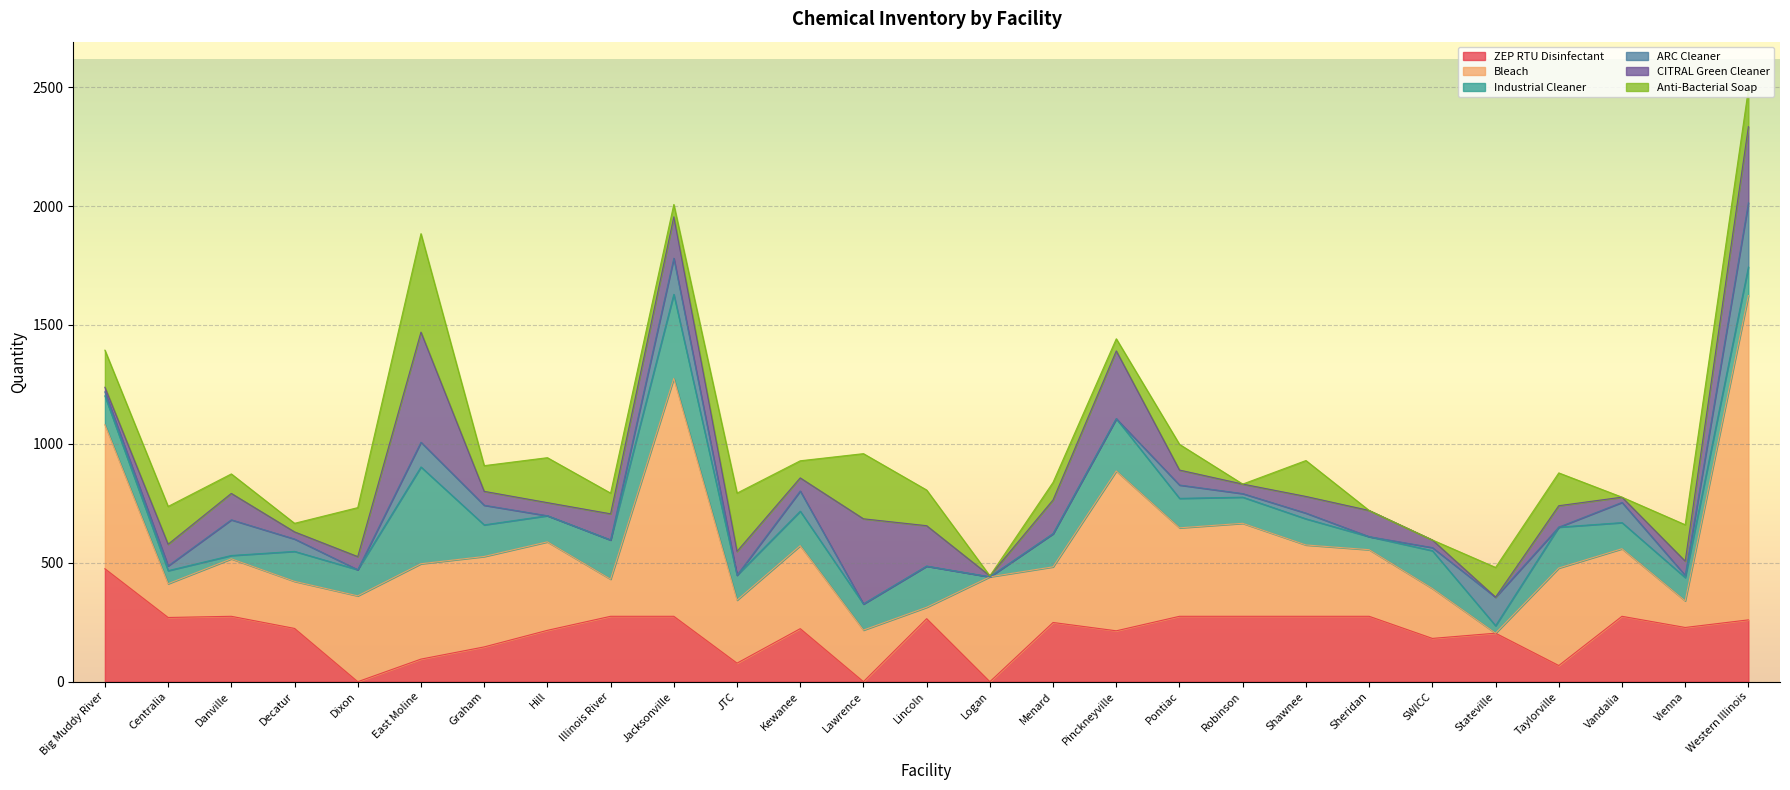

What is the sum of all ZEP RTU Disinfectant values?

5597.2